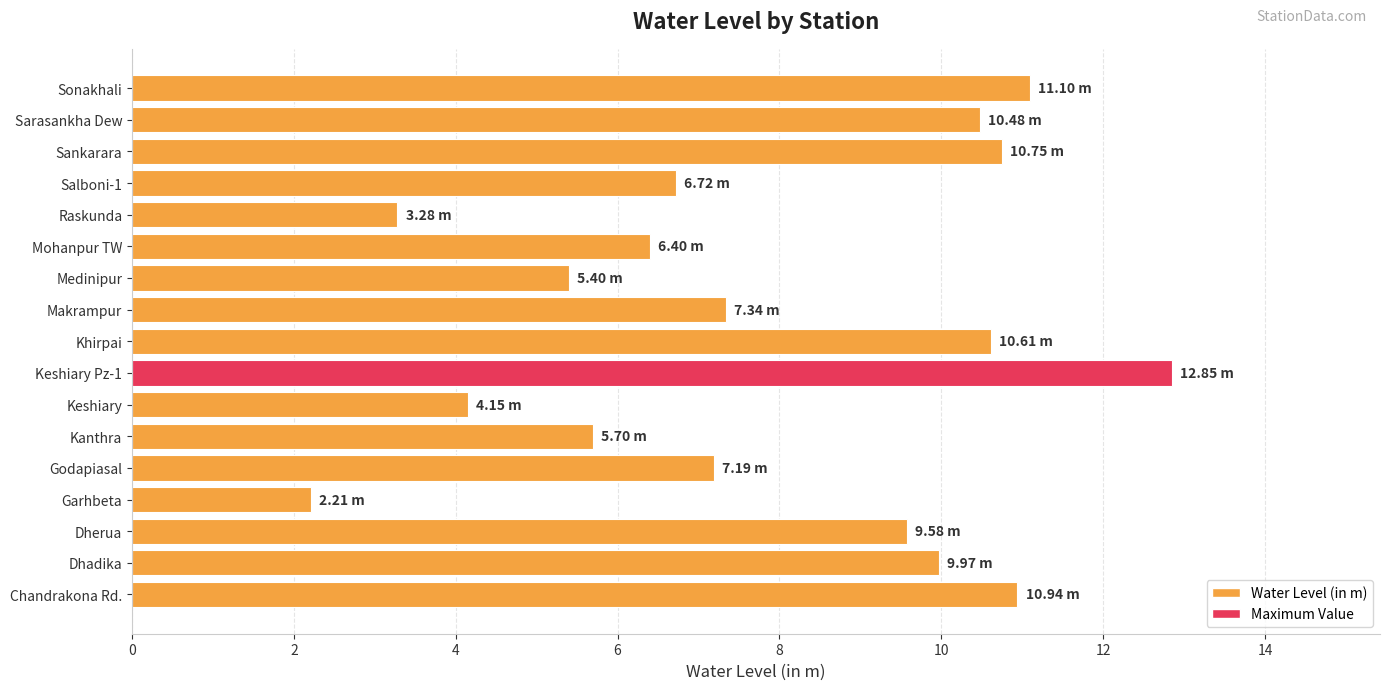

List the labels in order of value, largest first.

Keshiary Pz-1, Sonakhali, Chandrakona Rd., Sankarara, Khirpai, Sarasankha Dew, Dhadika, Dherua, Makrampur, Godapiasal, Salboni-1, Mohanpur TW, Kanthra, Medinipur, Keshiary, Raskunda, Garhbeta